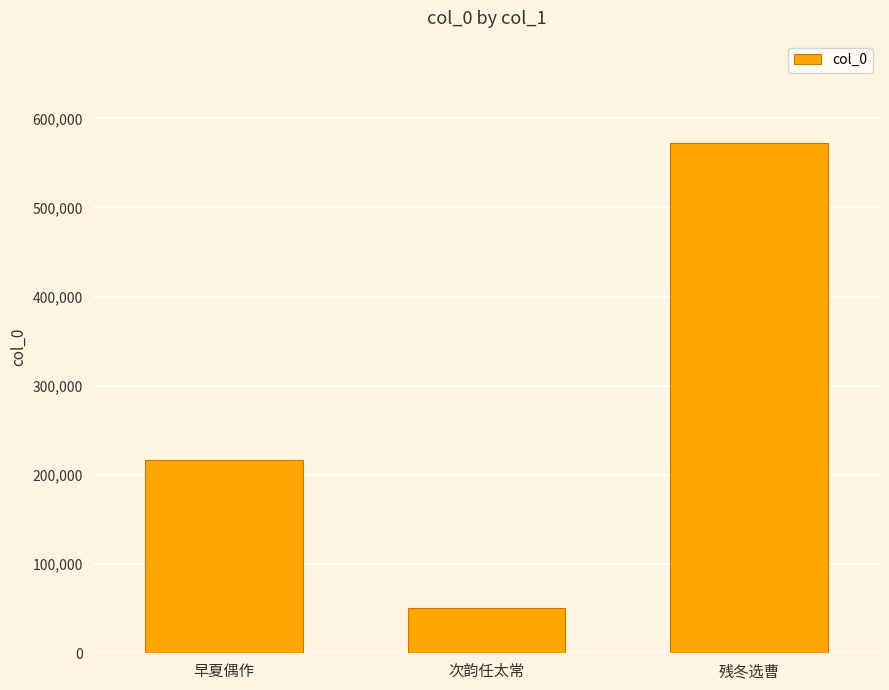

What is the value of the 2nd bar from the left?

51197